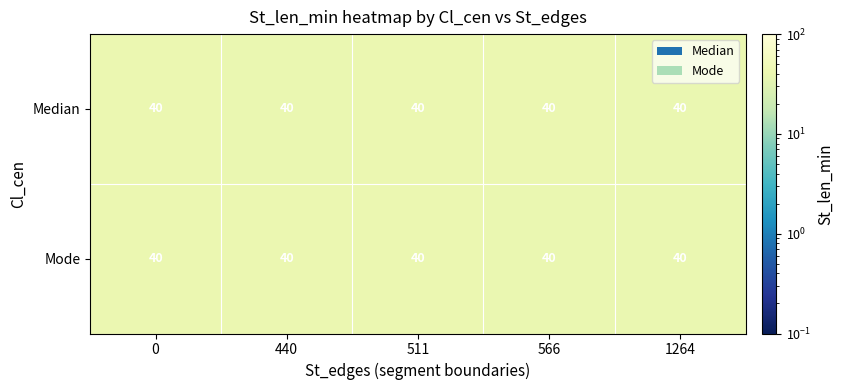

At 0, list the series in order from largest to smallest.

Mode, Median